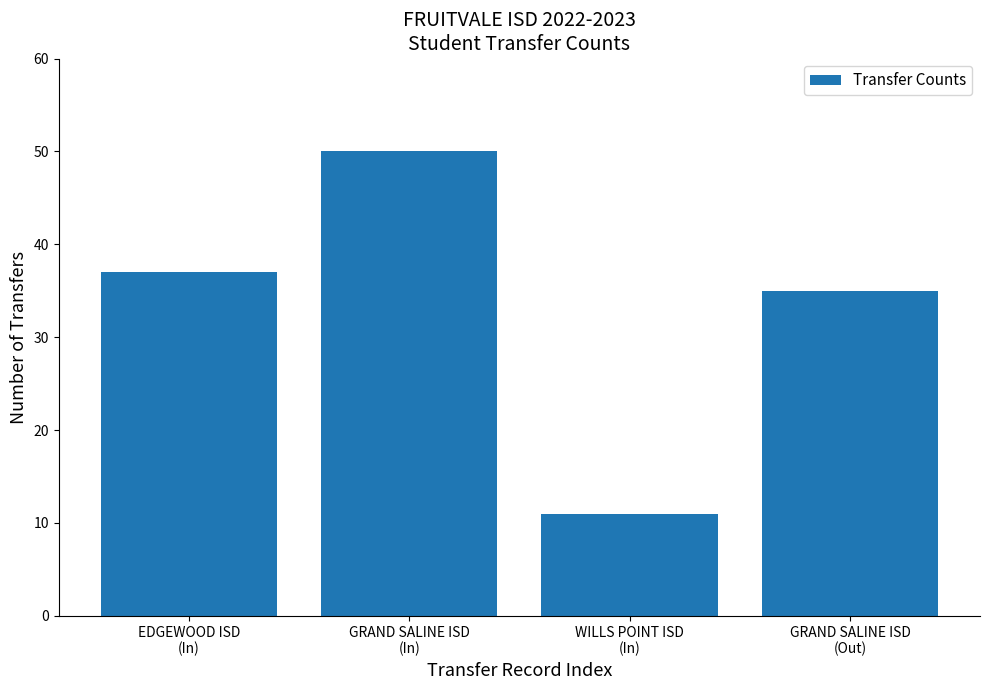

Reading left to right, transcribe all the data shown in this chart.

37	50	11	35